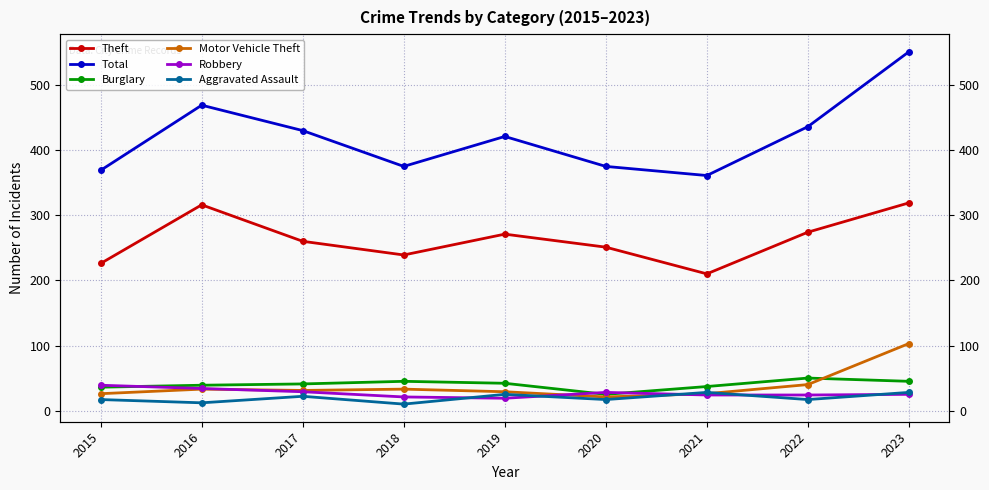

True or false: Total and Theft cross at least once.

False